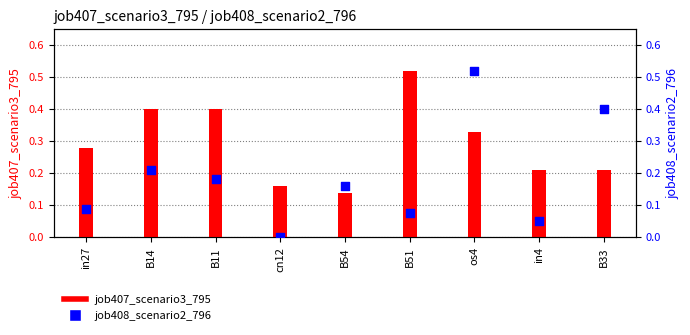

Which series reaches the minimum Y coordinate?

job408_scenario2_796